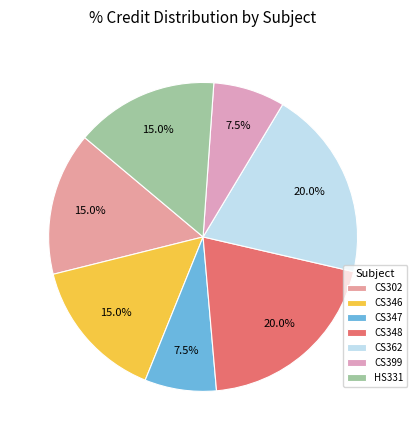

Which slice is the smallest?

CS347